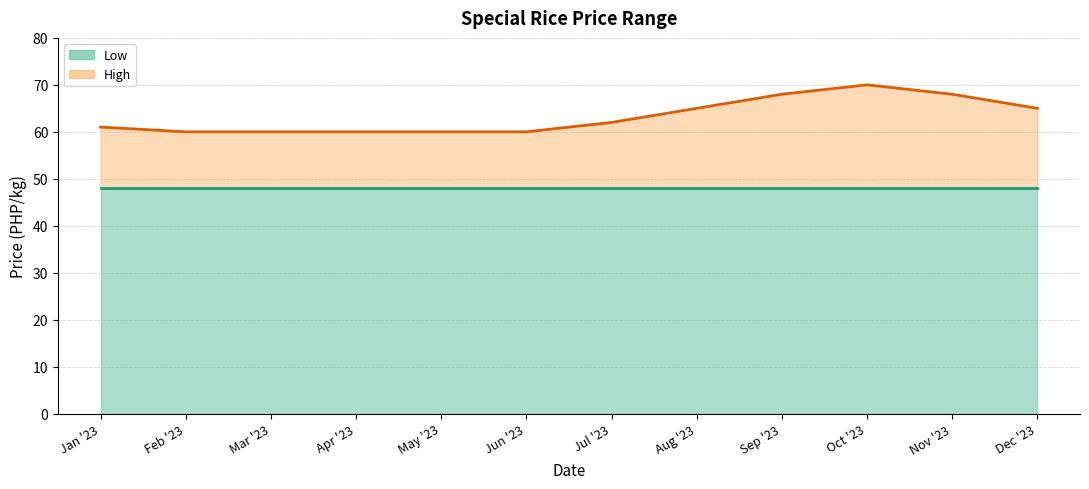

How many data points are less than 62?

6